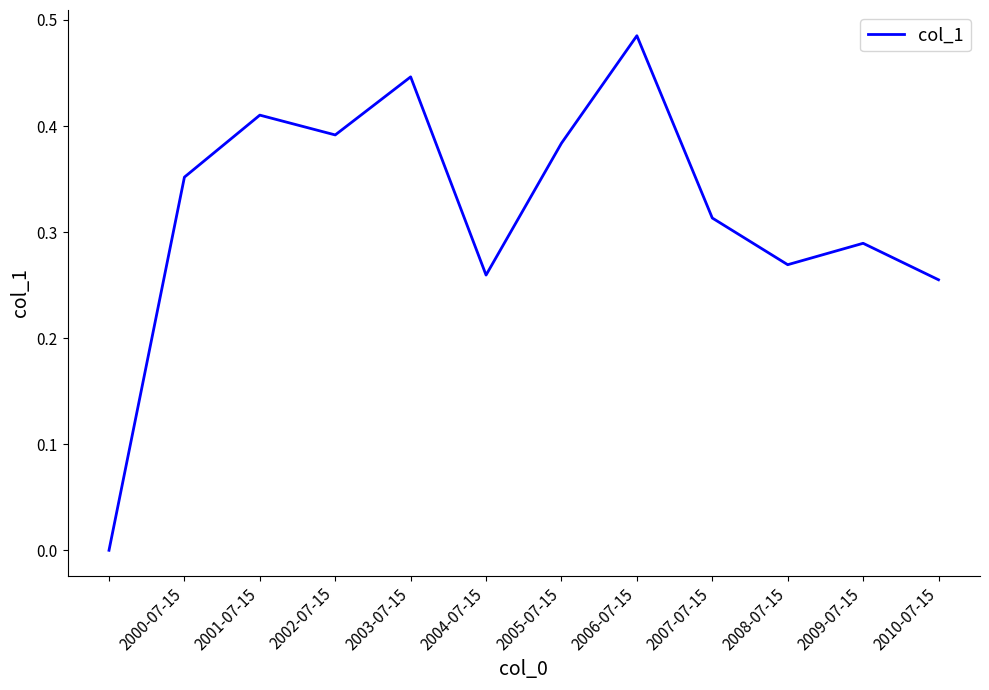

Is this an area chart (filled region under the line)?

No